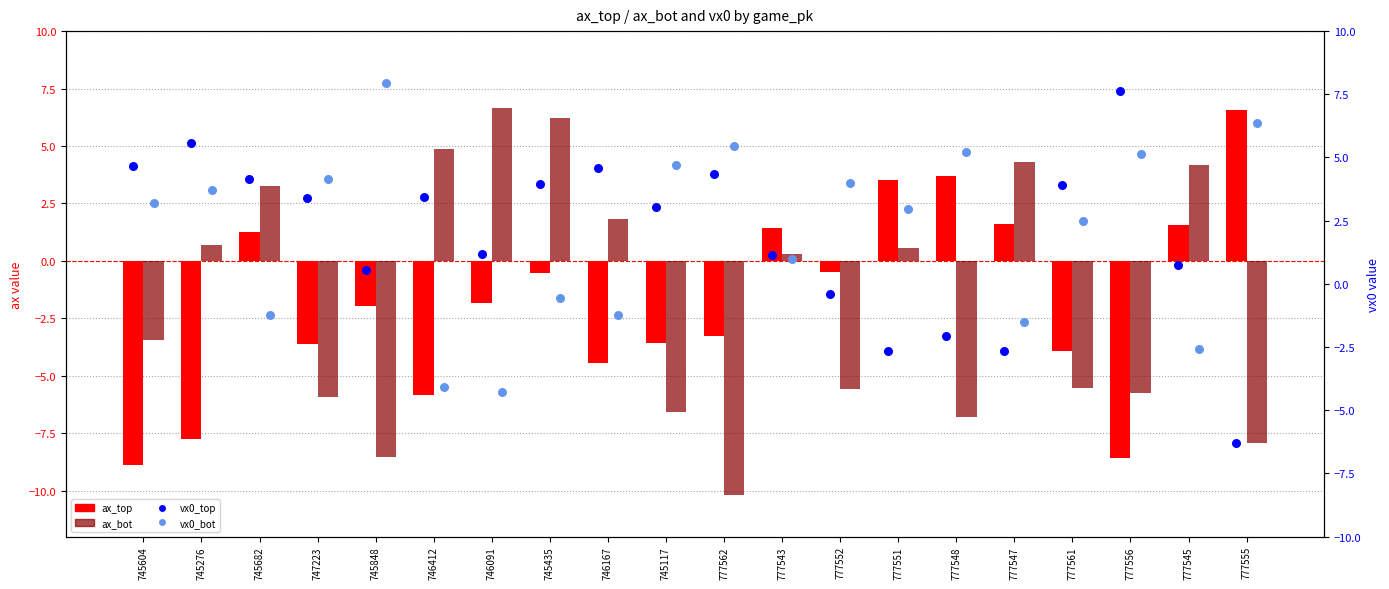

Which series contains the highest Y value?

vx0_bot